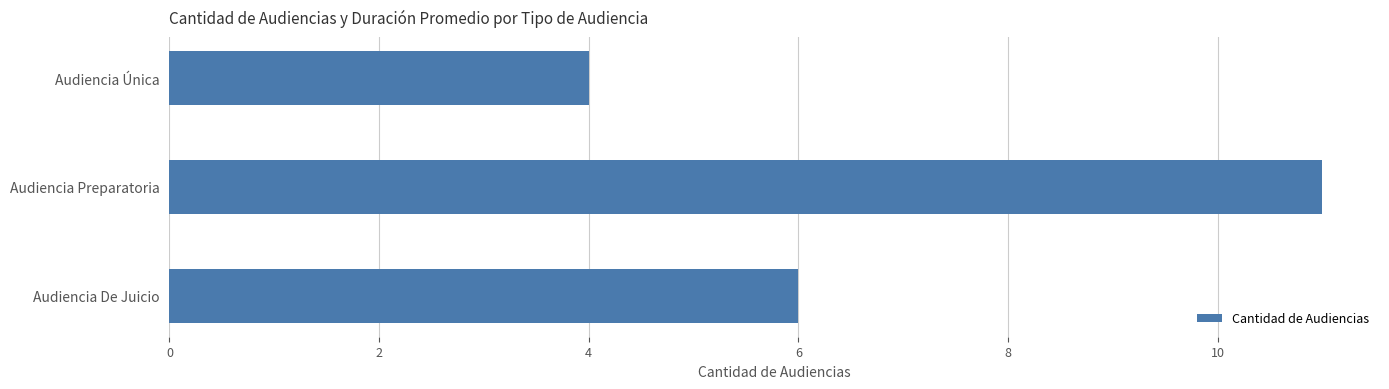

Count the values in the range 4 to 11.

3